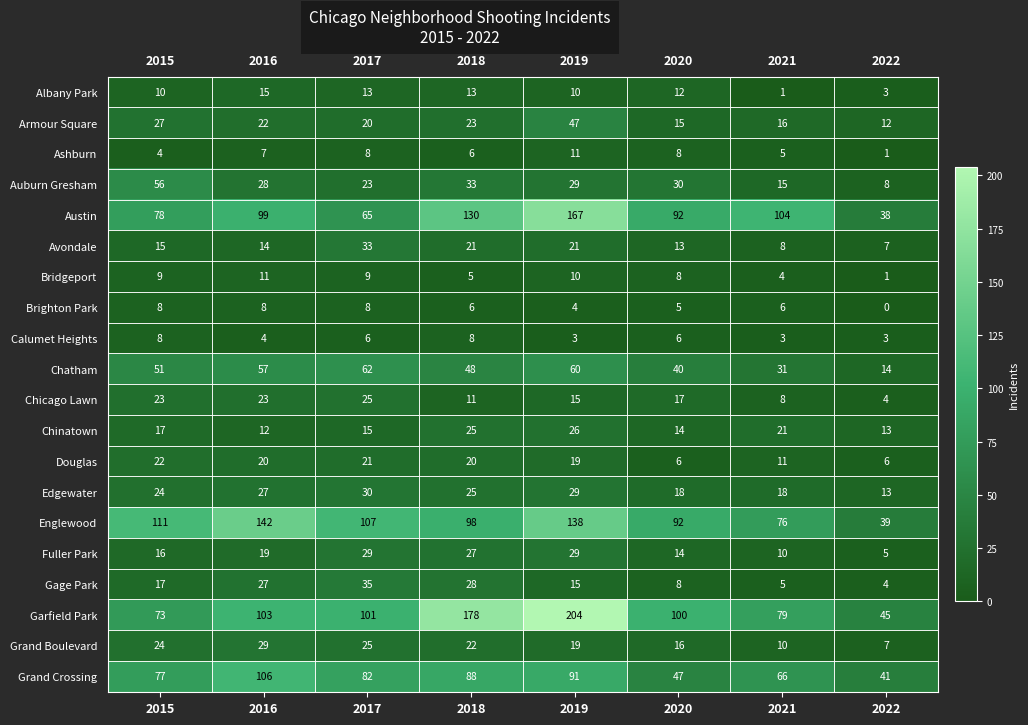

Rank the series at 2022 from highest to lowest value.

Garfield Park, Grand Crossing, Englewood, Austin, Chatham, Chinatown, Edgewater, Armour Square, Auburn Gresham, Avondale, Grand Boulevard, Douglas, Fuller Park, Chicago Lawn, Gage Park, Albany Park, Calumet Heights, Ashburn, Bridgeport, Brighton Park